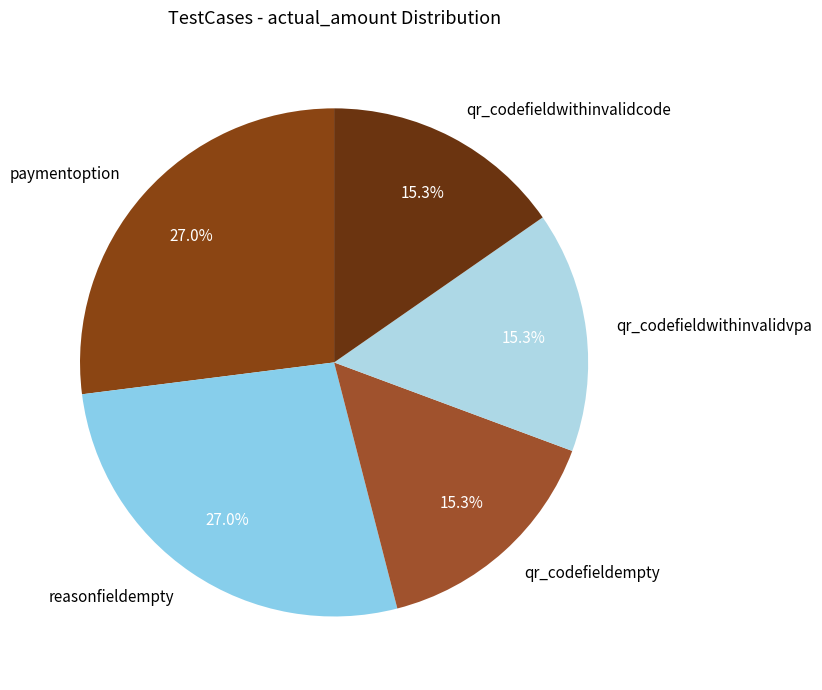

How many segments does this pie chart have?

5